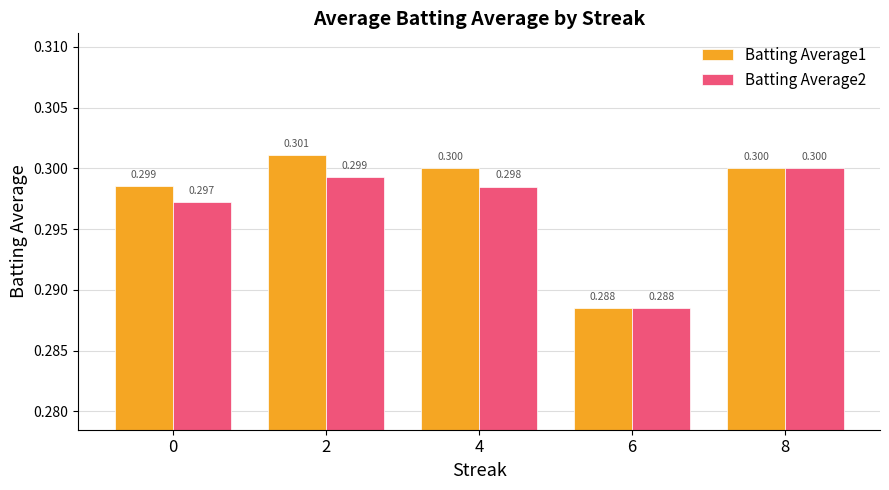

Reading left to right, extract all data points from this chart.

Batting Average1: 0=0.3	2=0.3	4=0.3	6=0.3	8=0.3
Batting Average2: 0=0.3	2=0.3	4=0.3	6=0.3	8=0.3